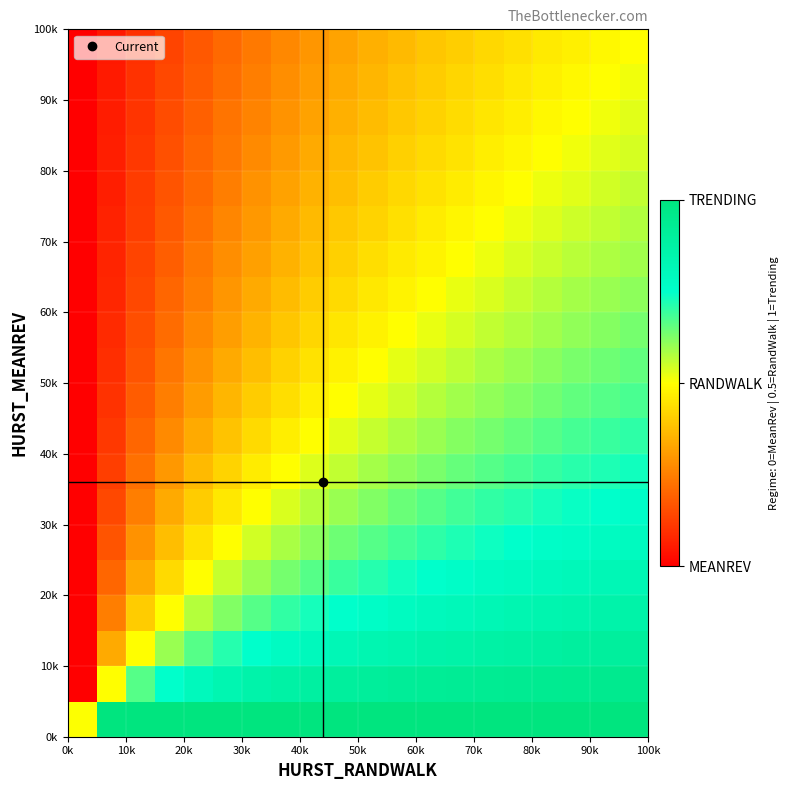

How many data points does each series have?

20